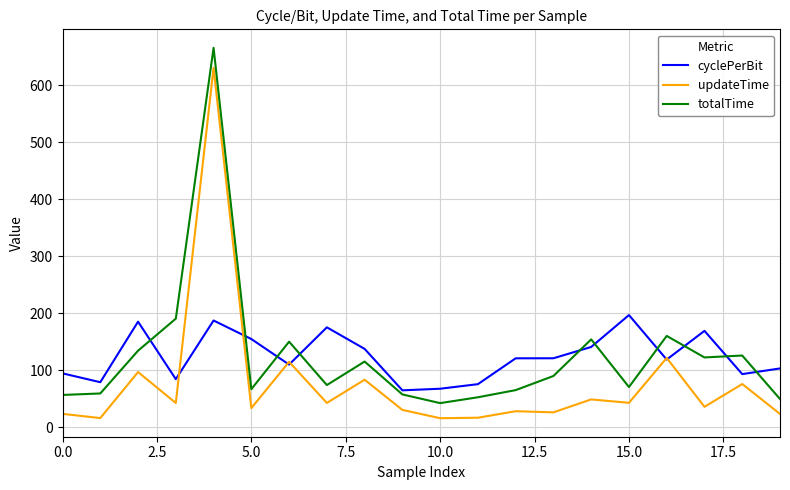

What is the minimum value for cyclePerBit?

64.7